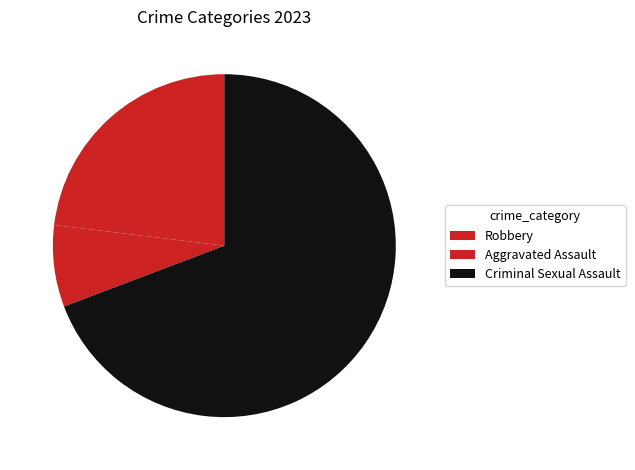

To the nearest percent, what is the difference between the Robbery and Criminal Sexual Assault slice percentages?

46%